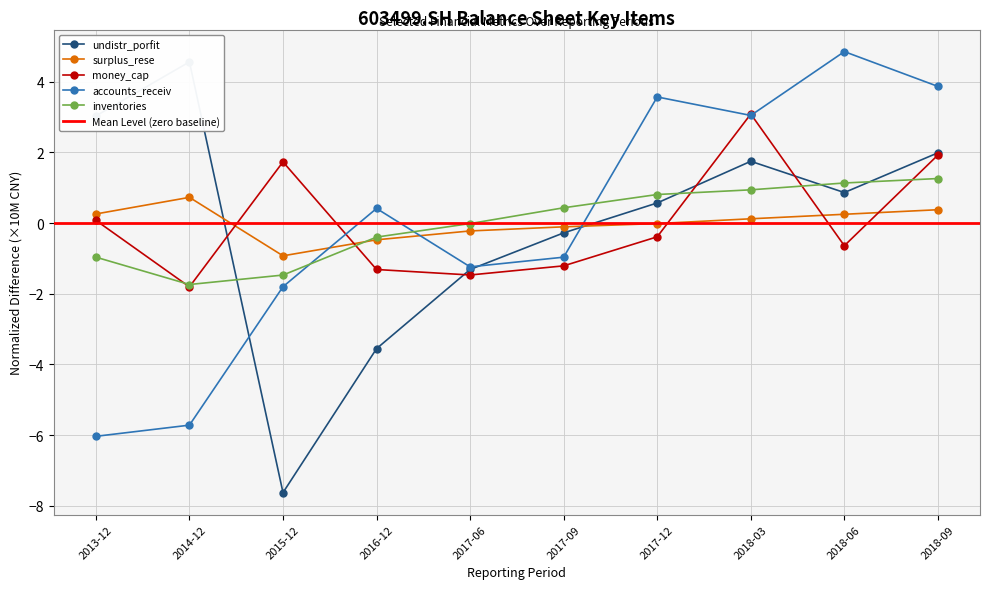

Which series has the largest range (max minus min)?

undistr_porfit